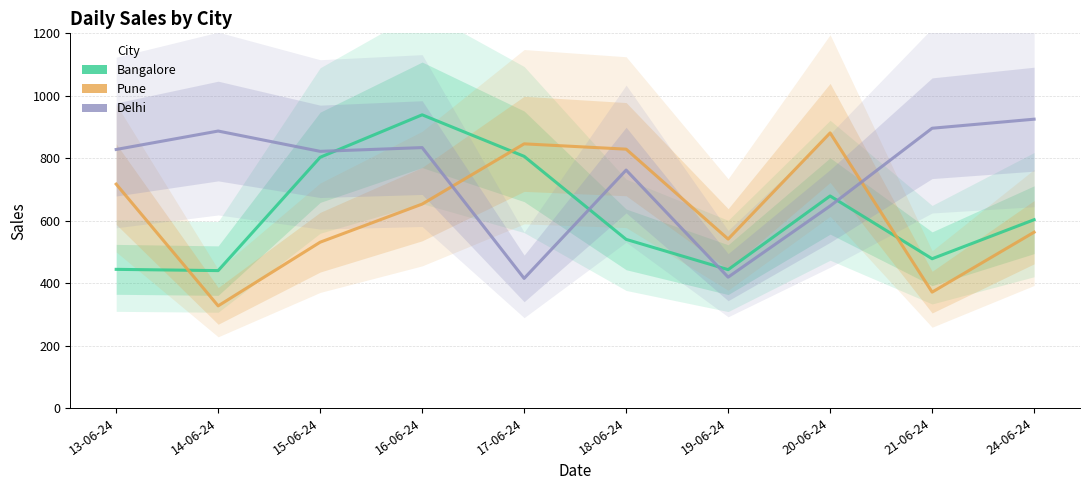

At which category does the chart reach its minimum across all series?

14-06-24